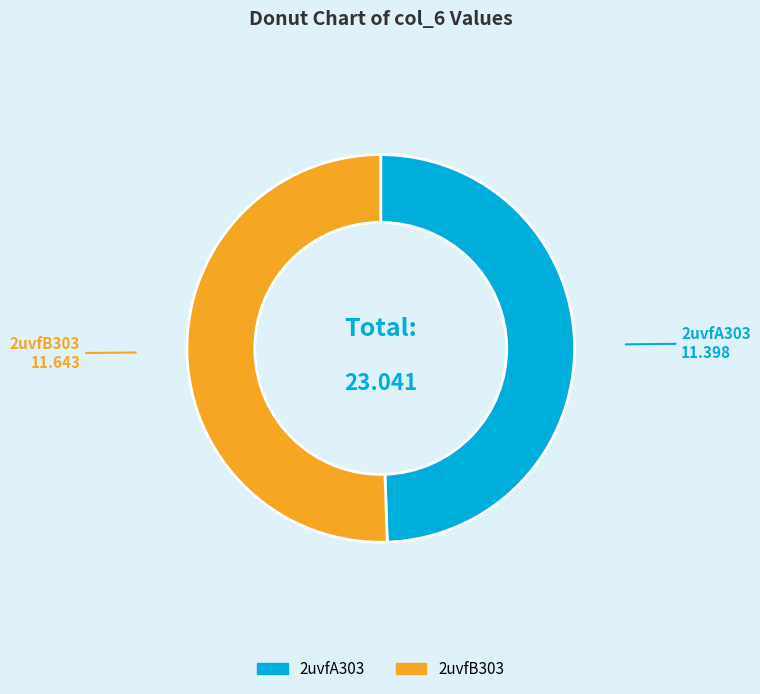

Is there a majority slice in this chart?

Yes